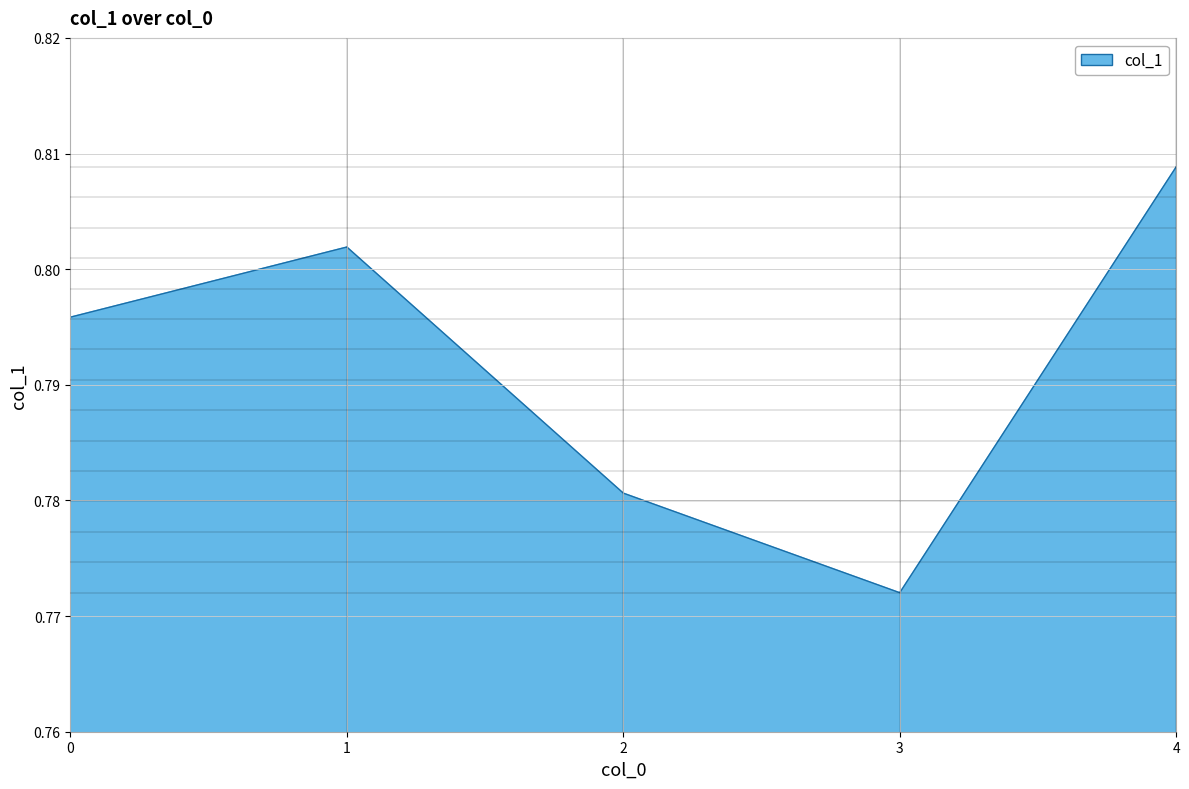

Rank the categories by value from lowest to highest.

3, 2, 0, 1, 4